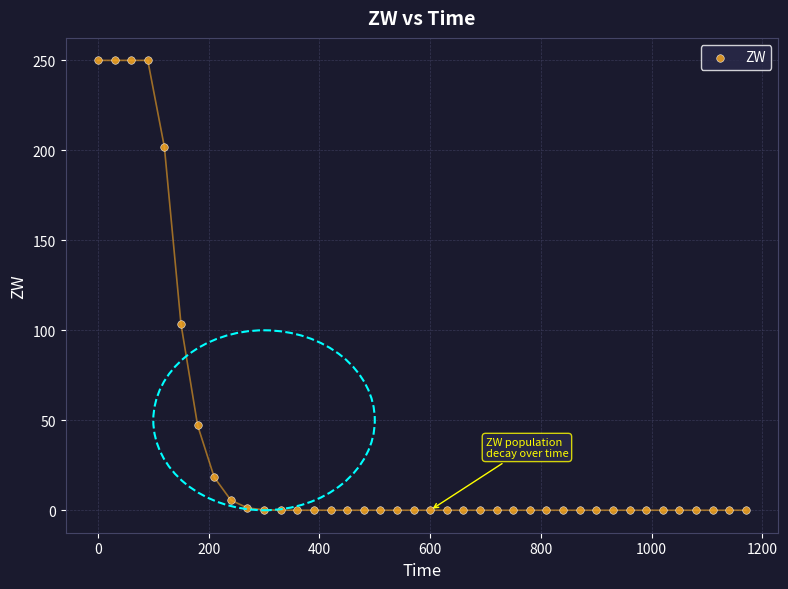

What is the range of X values (max minus min)?

1170.0